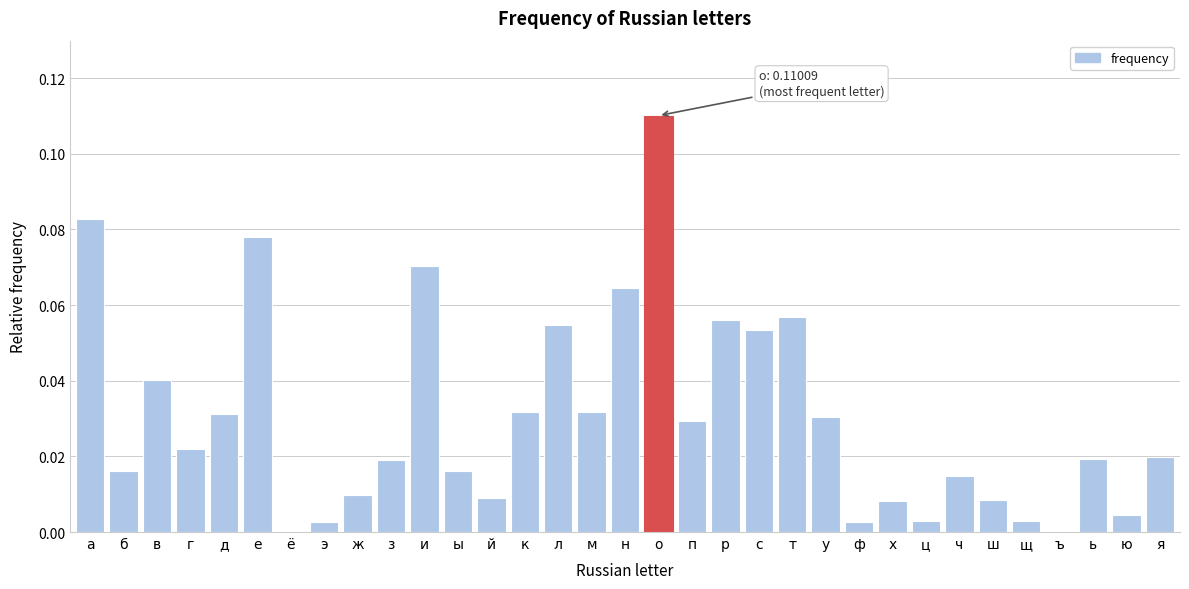

The chart shows a value of 0.0 at ф. True or false?

True